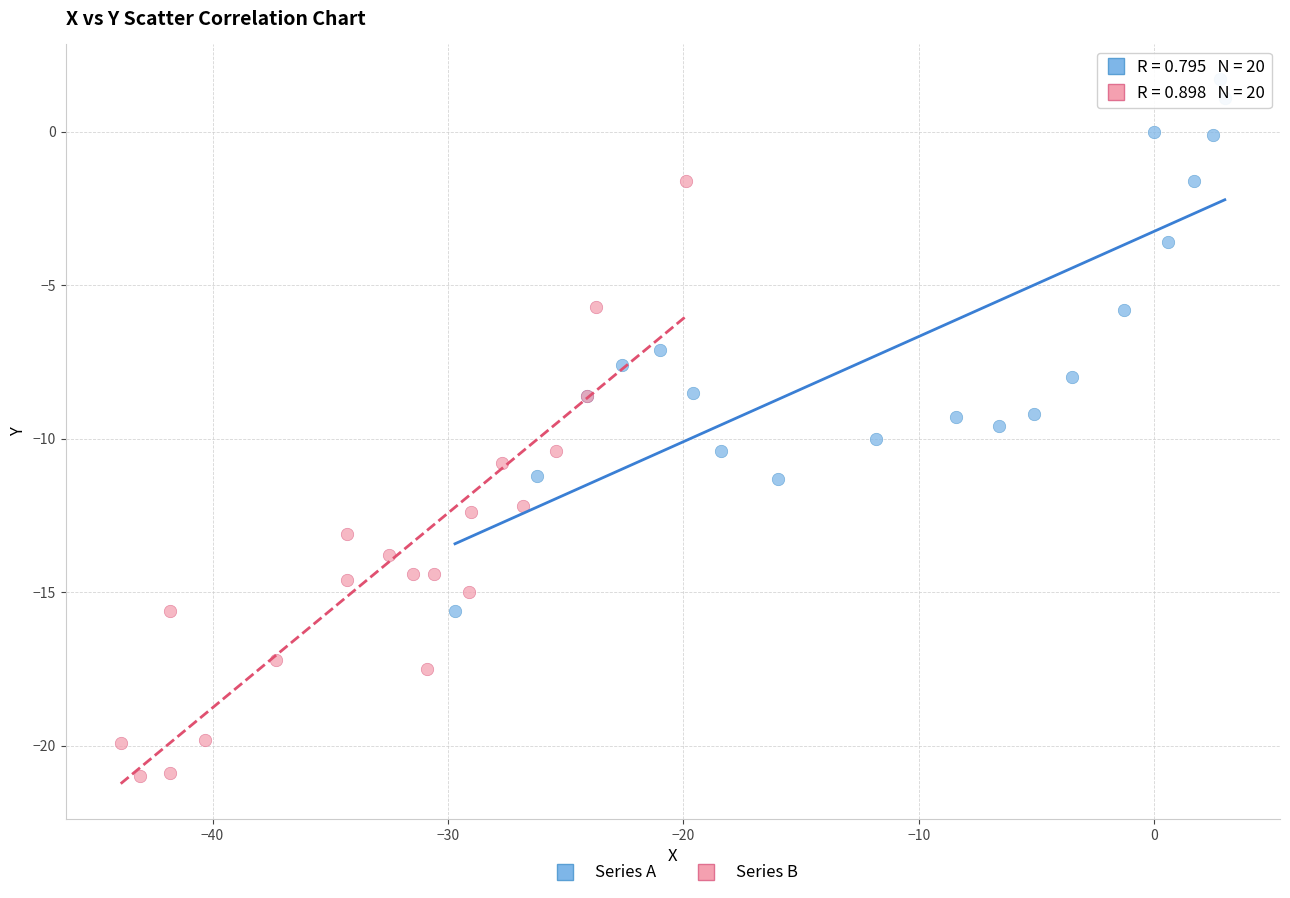

Which series contains the lowest Y value?

Series B